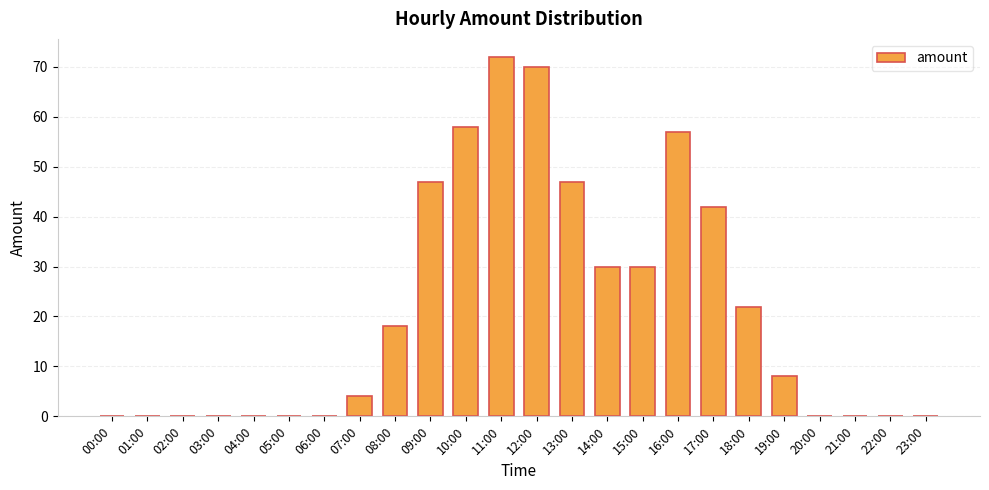

What is the sum of all values?

505